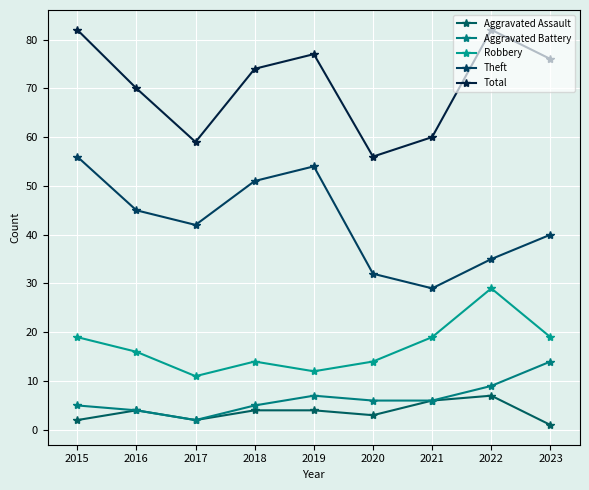

Rank the series by their maximum value, from lowest to highest.

Aggravated Assault, Aggravated Battery, Robbery, Theft, Total